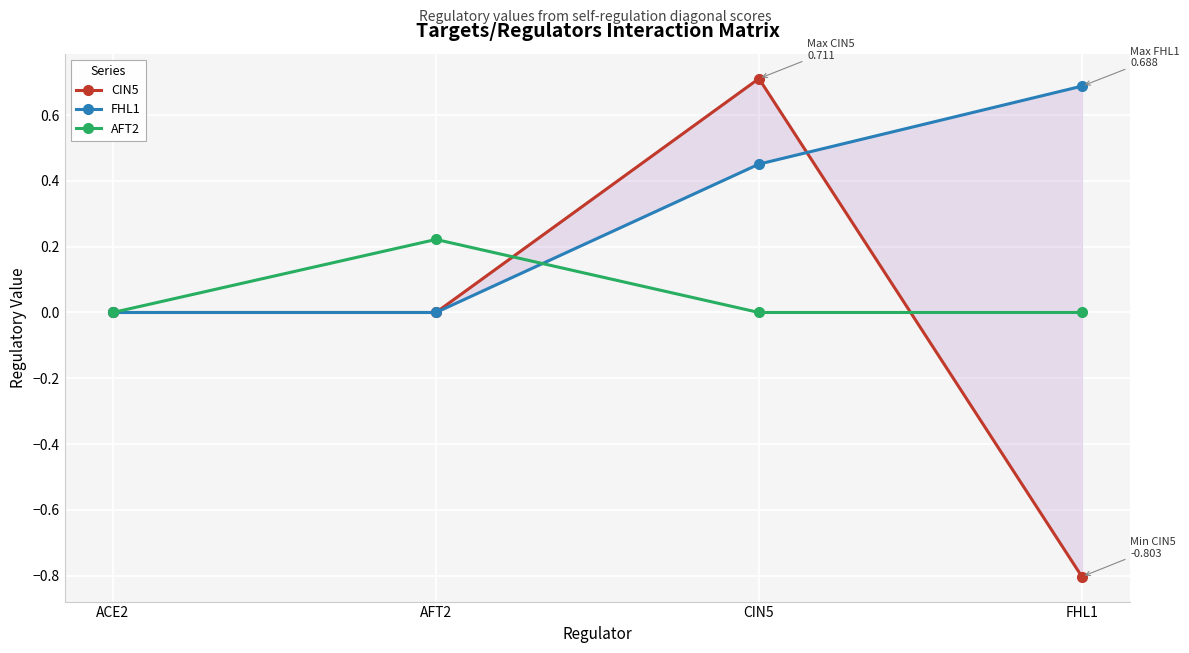

What is the value of the CIN5 point at the 3rd from the left?

0.7